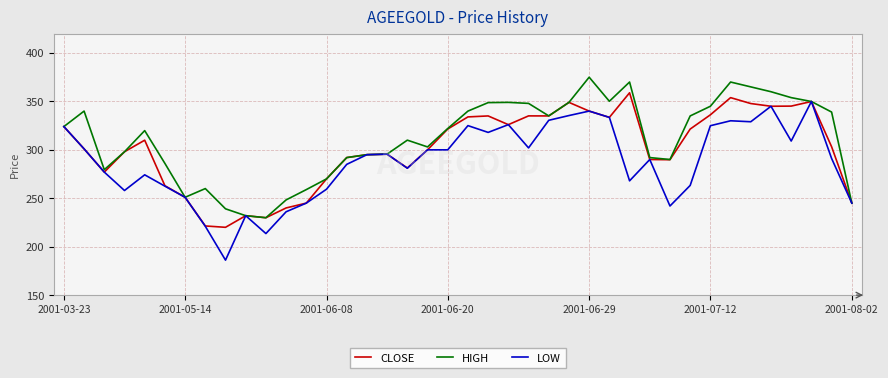

Which series has the widest spread of values?

LOW